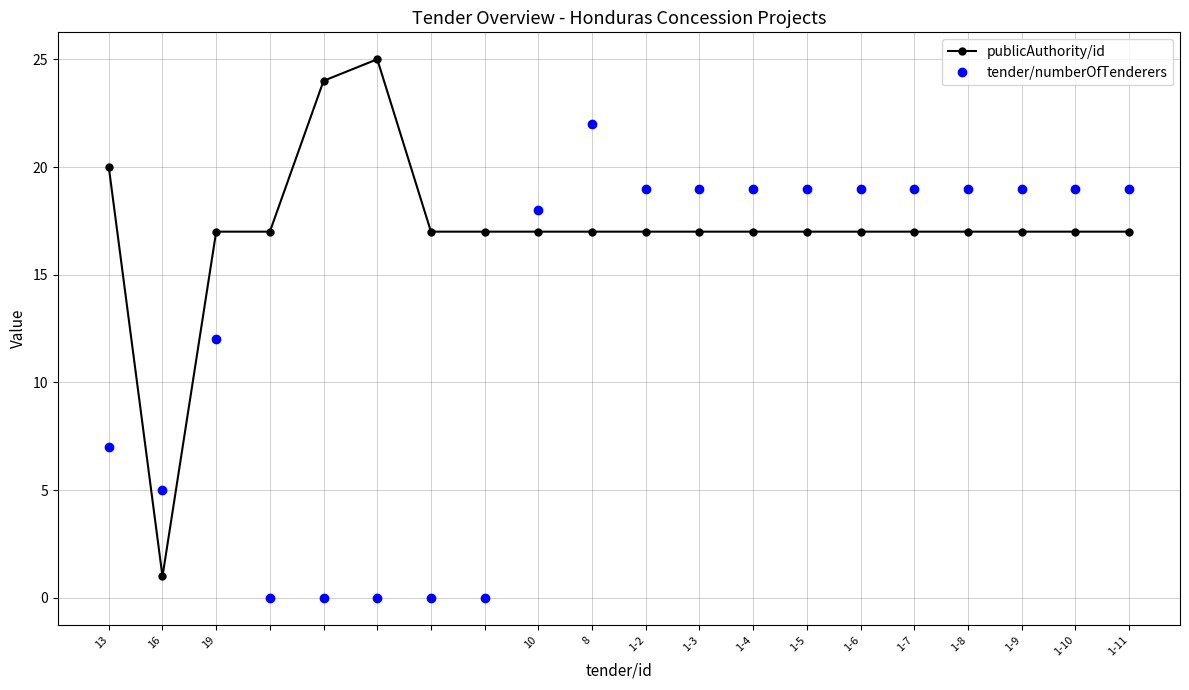

What is the difference between the second highest and minimum values in the tender/numberOfTenderers series?

19